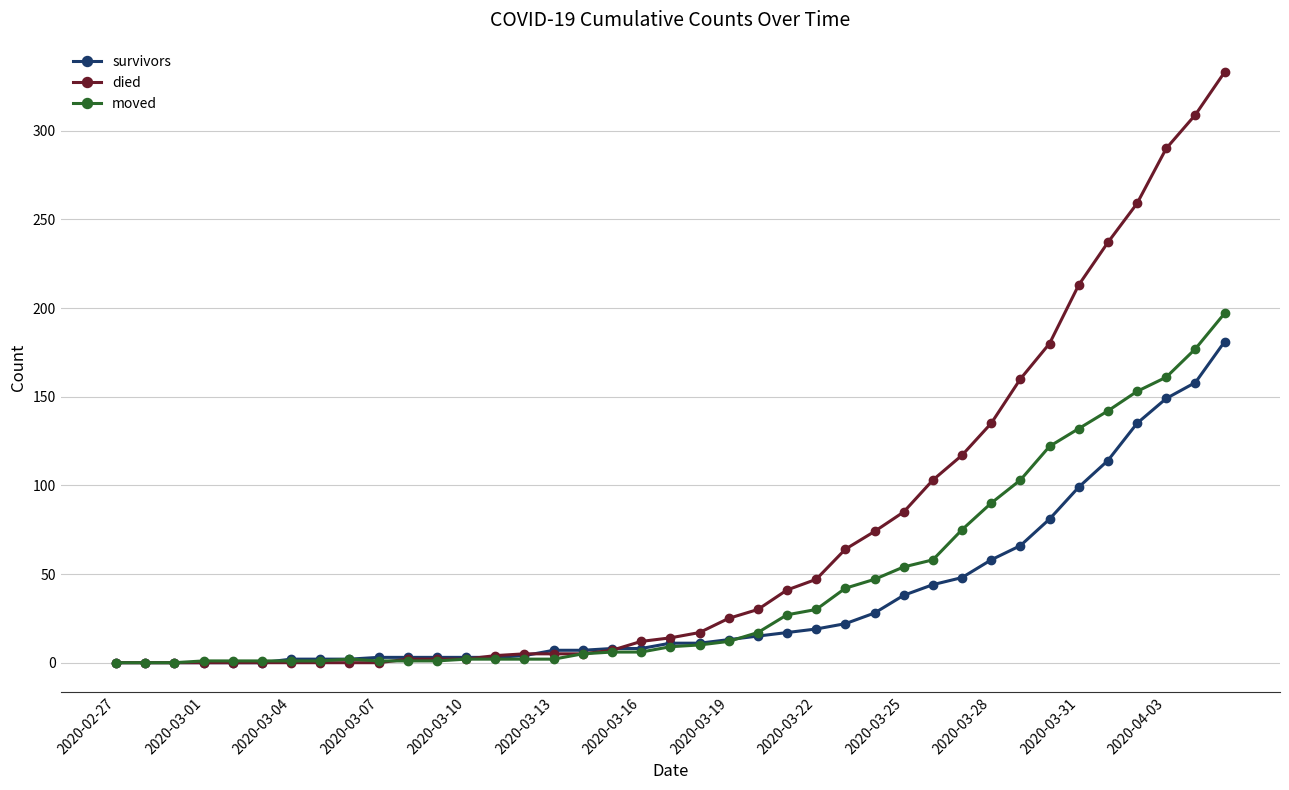

Count the number of categories in the chart.

39